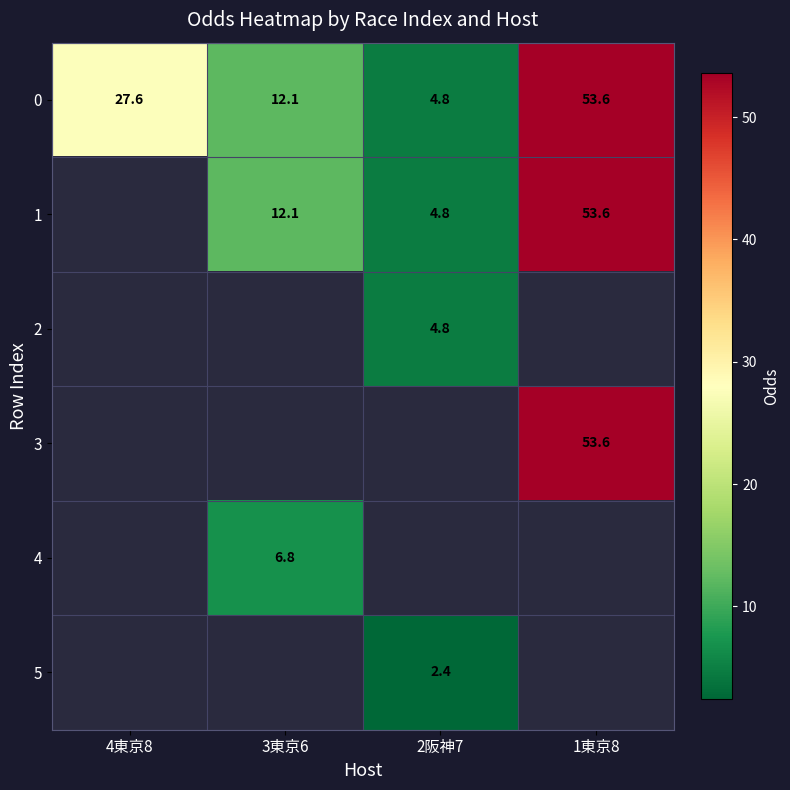

Is it true that 2 equals 2.5 at 2阪神7?

False